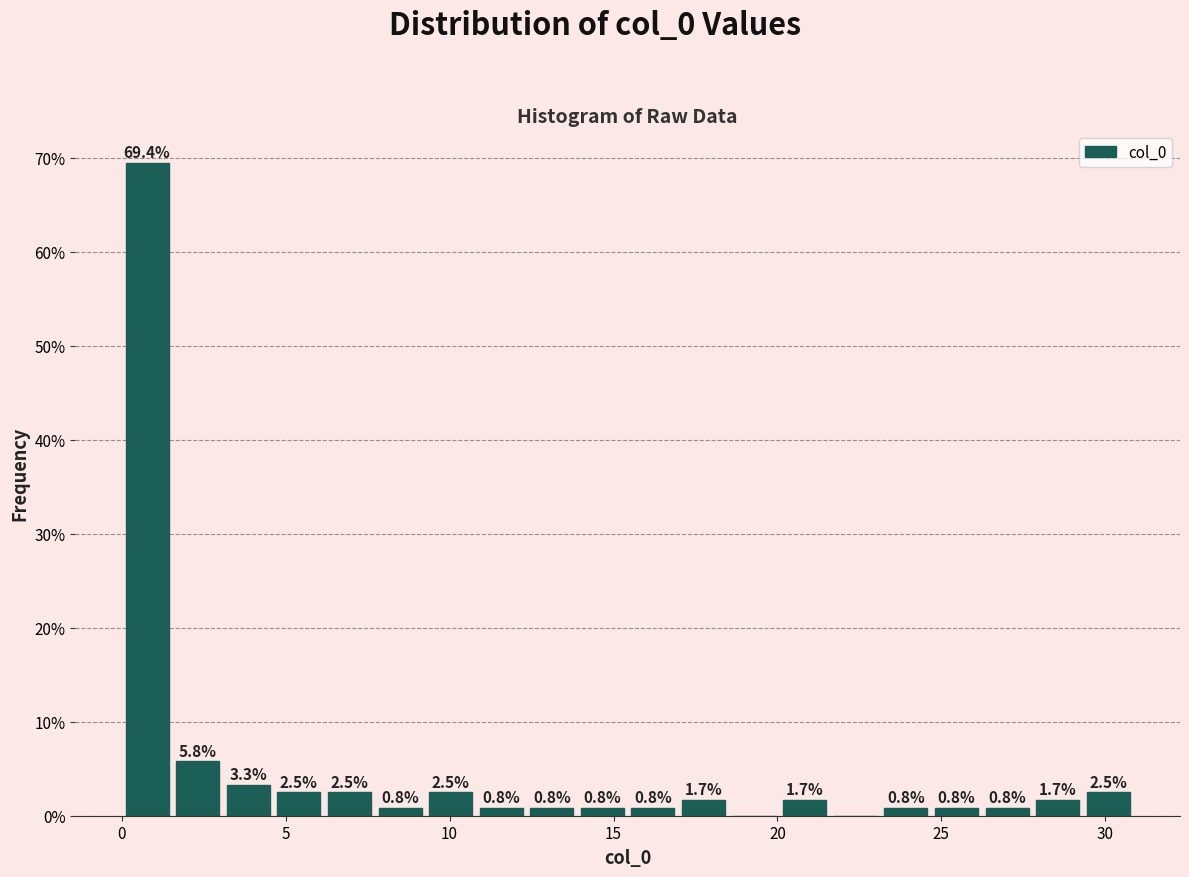

Around what value on the x-axis is the tallest bar? Give the approximate position of its centre, as read against the axis.

1.0